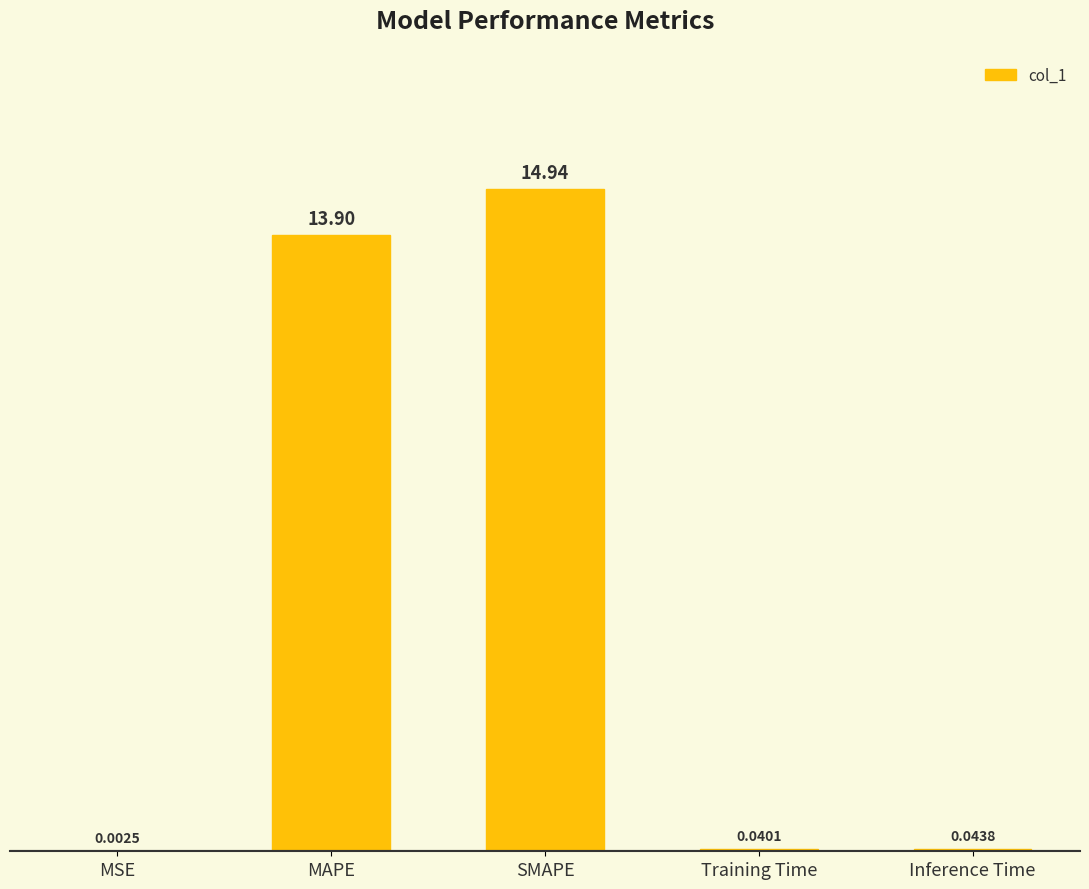

Which category has the highest value across all series?

SMAPE